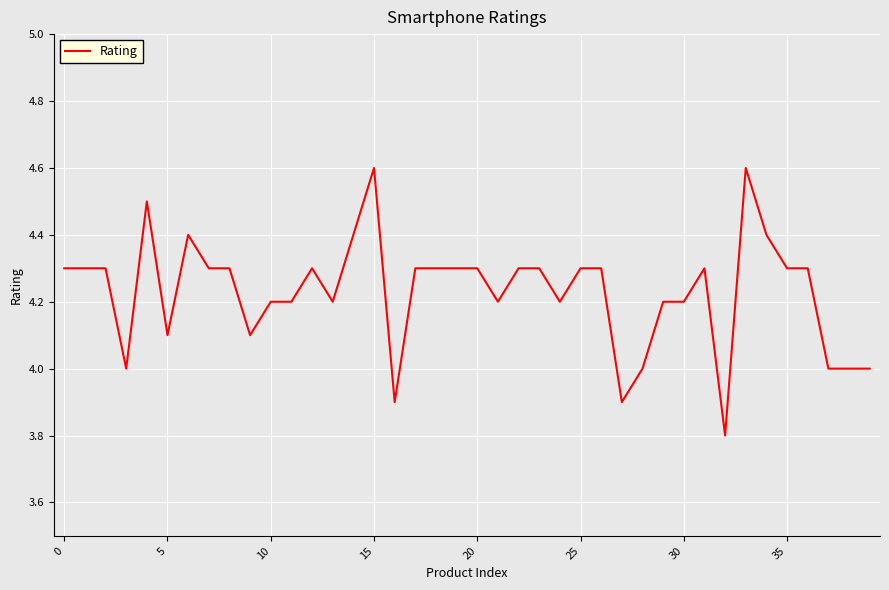

What is the sum of all values?

169.2